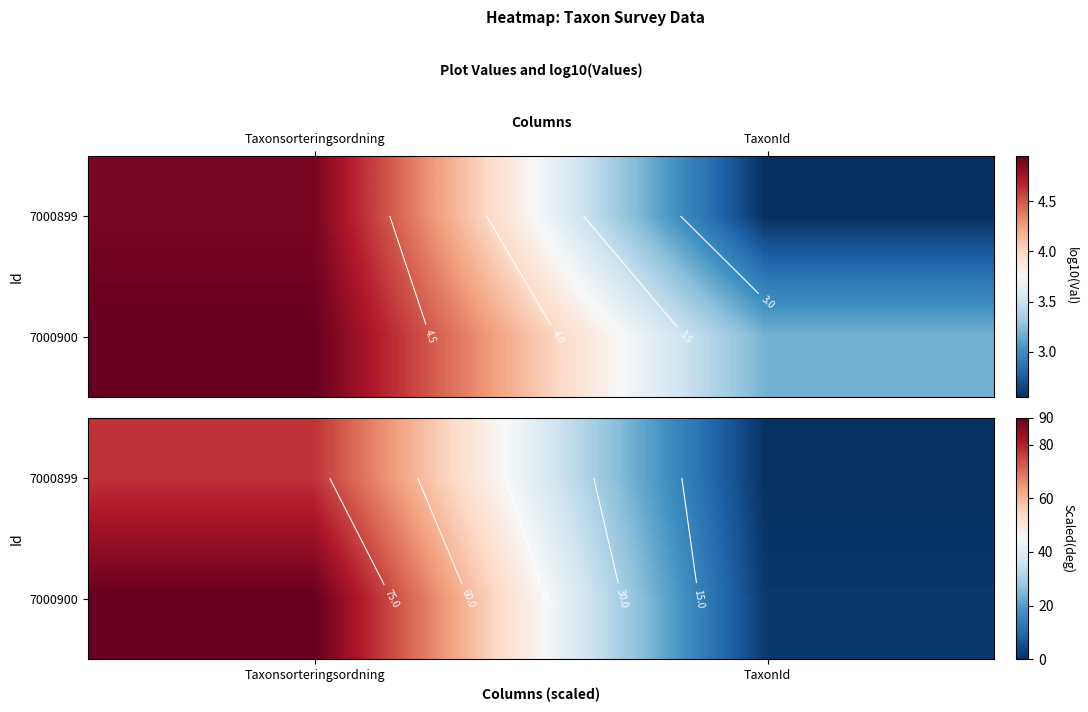

What is the difference between the maximum and minimum values in the 7000899 series?

77.2